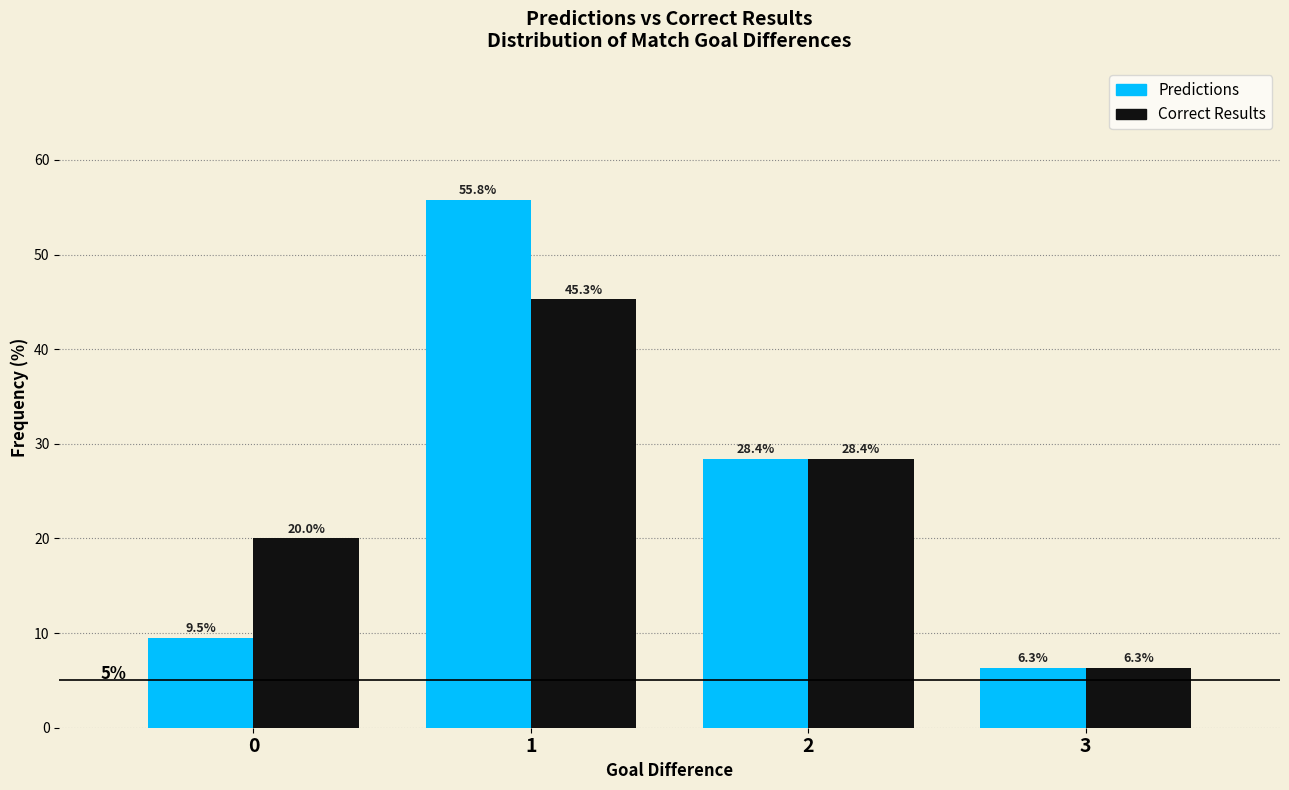

Reading left to right, transcribe this chart: for each range on the x-axis, give the height of each series' bar.

-0.5 to 0.5: Predictions=9.5	Correct Results=20.0
0.5 to 1.5: Predictions=55.8	Correct Results=45.3
1.5 to 2.5: Predictions=28.4	Correct Results=28.4
2.5 to 3.5: Predictions=6.3	Correct Results=6.3